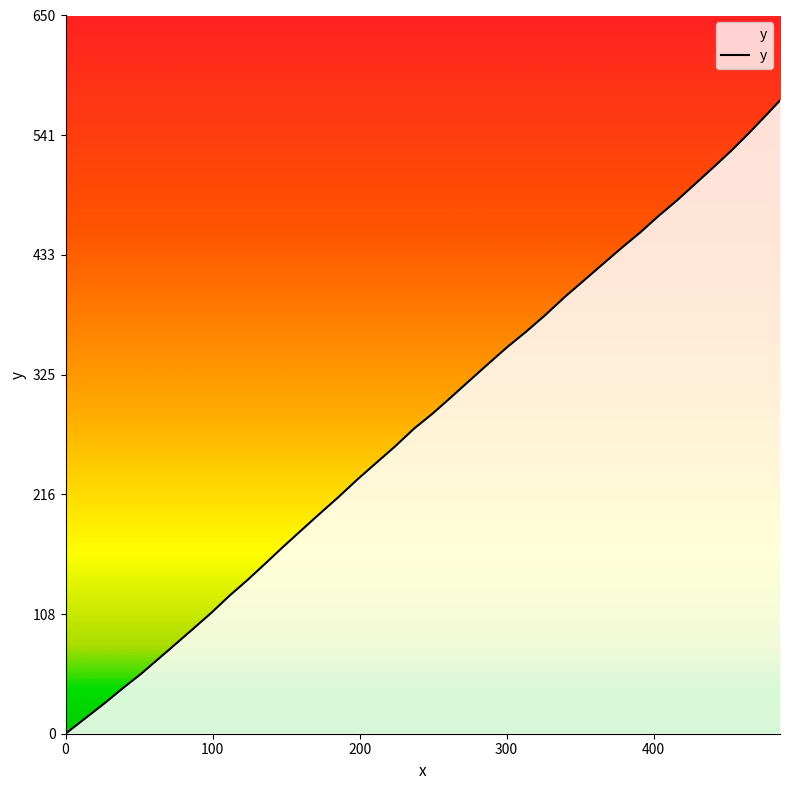

What is the maximum value shown in the chart?

573.1